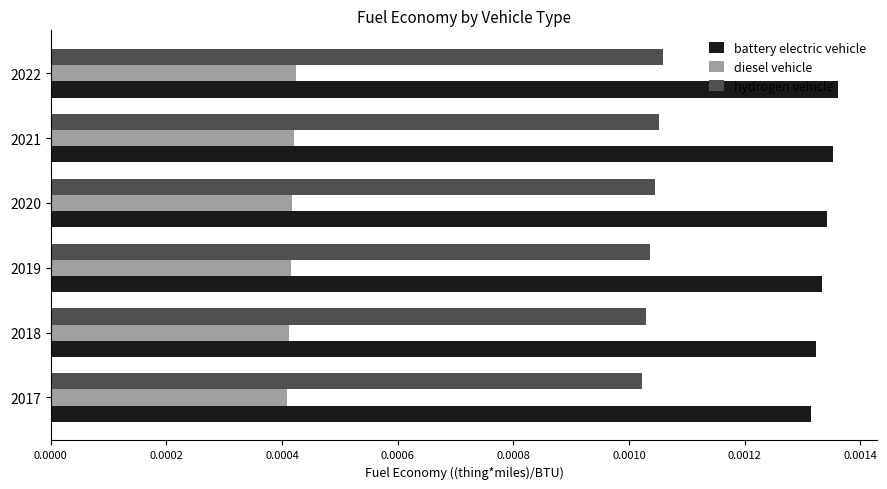

Which series has the largest total across all categories?

battery electric vehicle